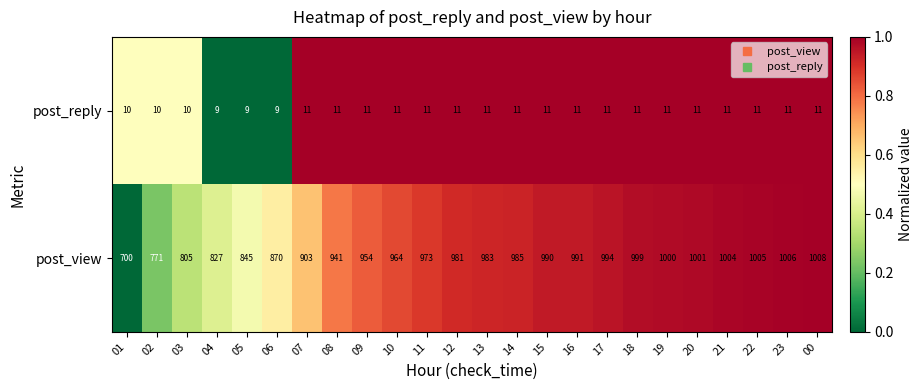

What is the sum of the post_view values at 15 and 05?

1835